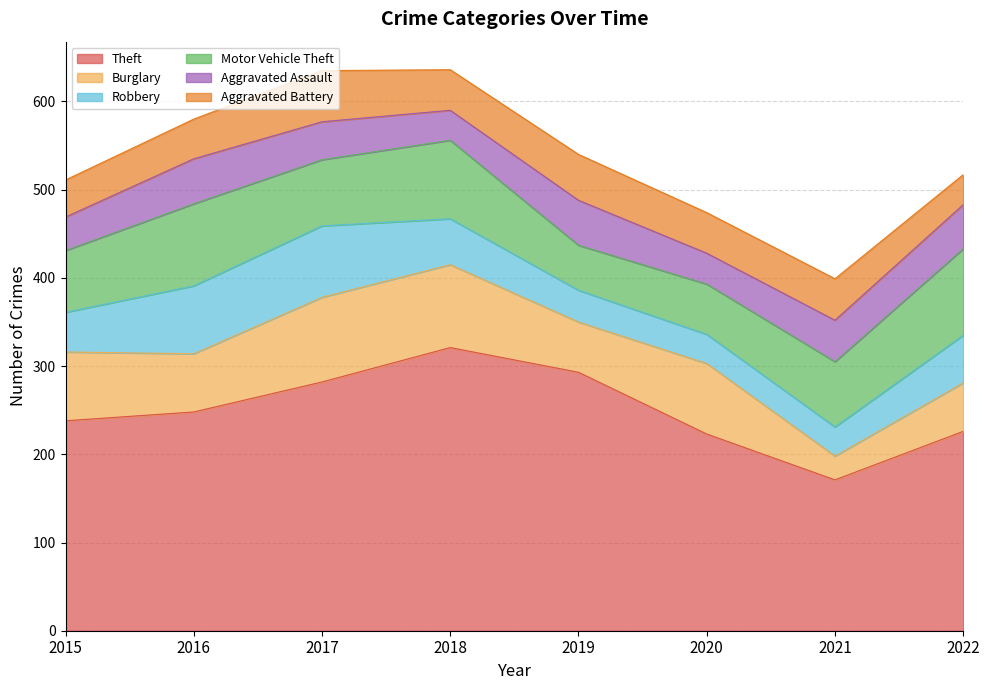

Reading left to right, list all the values displayed in this chart.

Theft: 238	248	282	321	293	223	171	226
Burglary: 78	66	96	94	57	80	27	55
Robbery: 45	77	81	52	36	33	33	54
Motor Vehicle Theft: 70	93	75	89	51	57	74	98
Aggravated Assault: 38	51	43	34	51	35	47	50
Aggravated Battery: 42	45	58	46	52	46	47	34